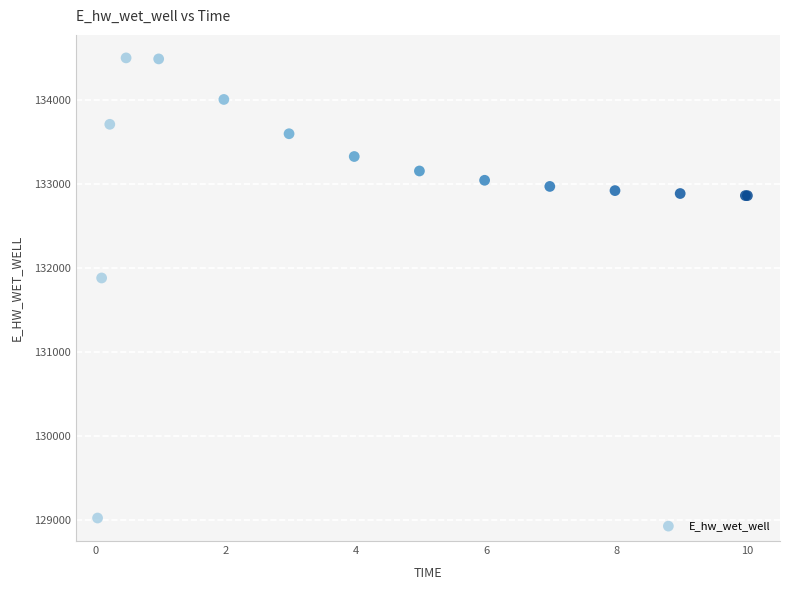

What Y value in the scatter plot is closest to 131766?

131885.5